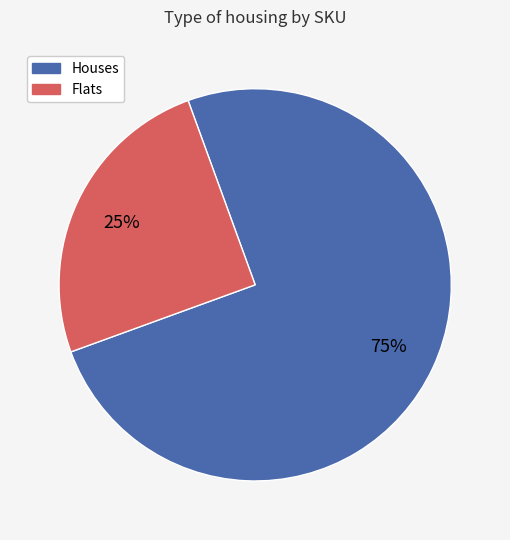

Approximately how many times larger is the value at Houses compared to Flats?

3.0